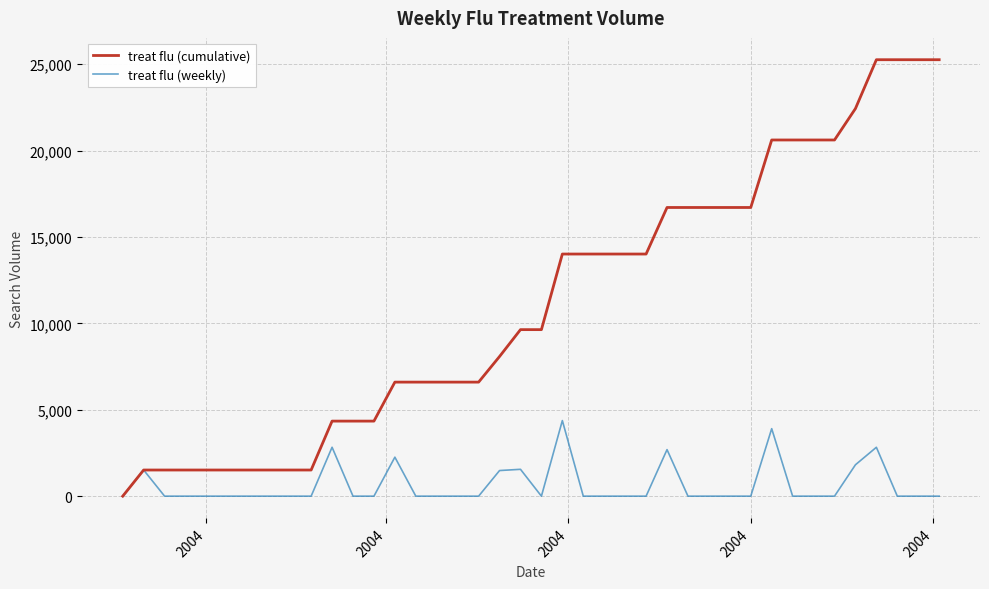

What is the maximum value for treat flu (cumulative)?

25262.2